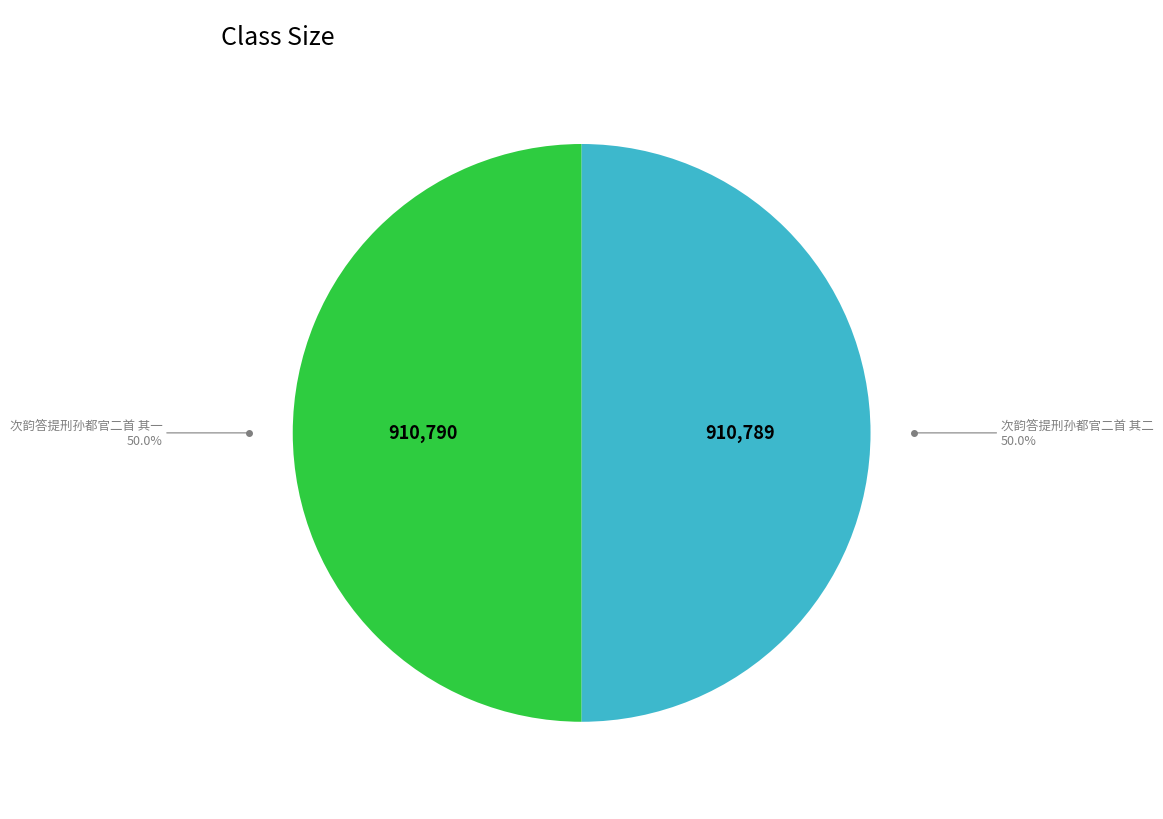

Count the number of slices in the pie.

2